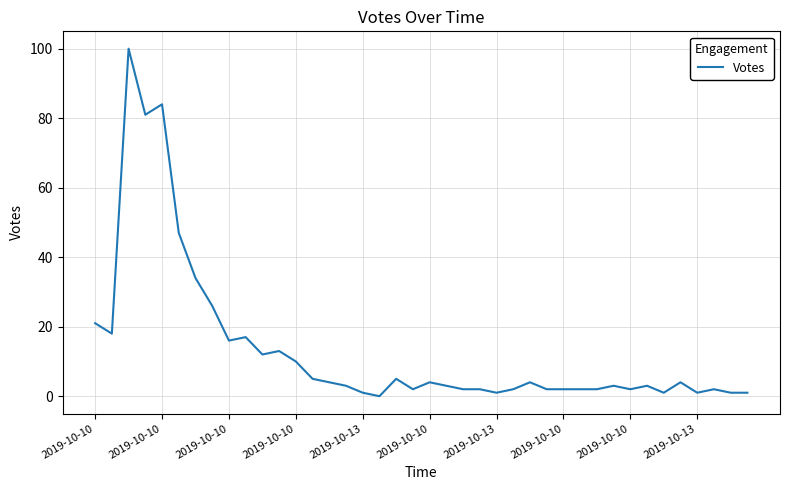

What is the maximum value shown in the chart?

100